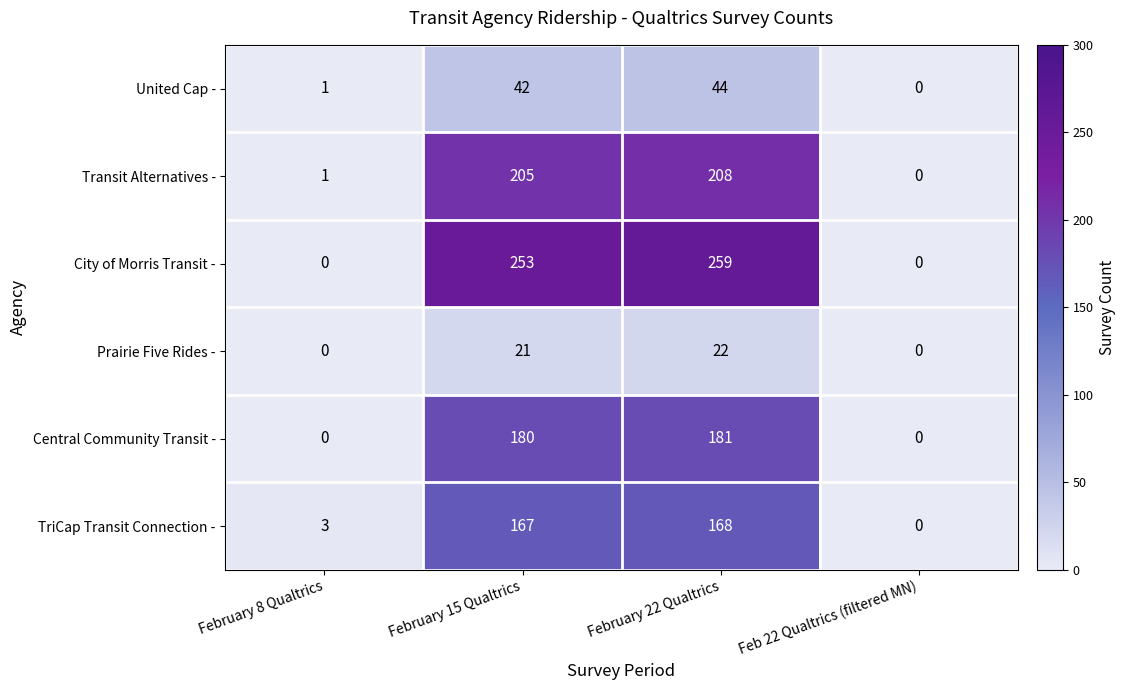

Which series changed the most between February 8 Qualtrics and February 22 Qualtrics?

City of Morris Transit -